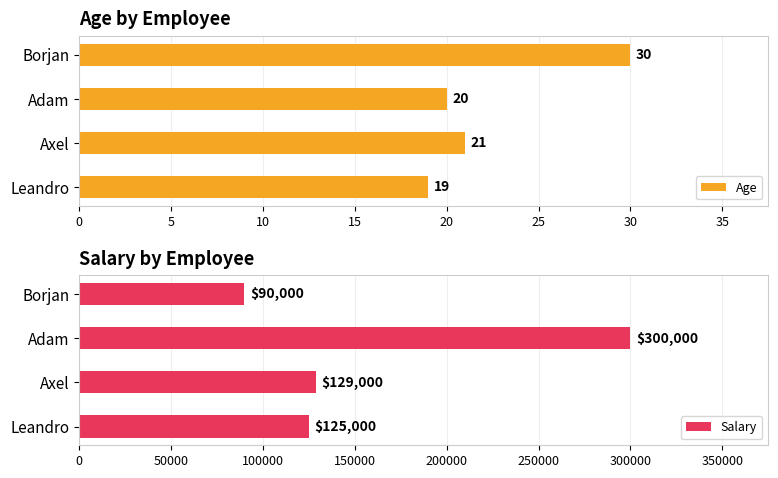

What is the maximum value for Age?

30